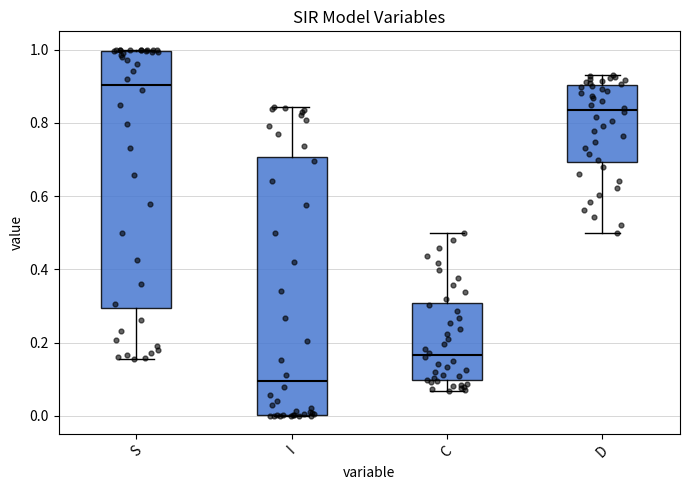

Reading left to right, read every box against the y-axis: the position of its median line, the range the box covers, and the ends of its whiskers. The values are not printed on the chart, so give them approximately, as read against the axis.

S: median 0.90, box 0.30 to 1.00, whiskers 0.16 to 1.00
I: median 0.10, box 0.00 to 0.70, whiskers 0.00 to 0.84
C: median 0.16, box 0.10 to 0.30, whiskers 0.06 to 0.50
D: median 0.84, box 0.70 to 0.90, whiskers 0.50 to 0.94